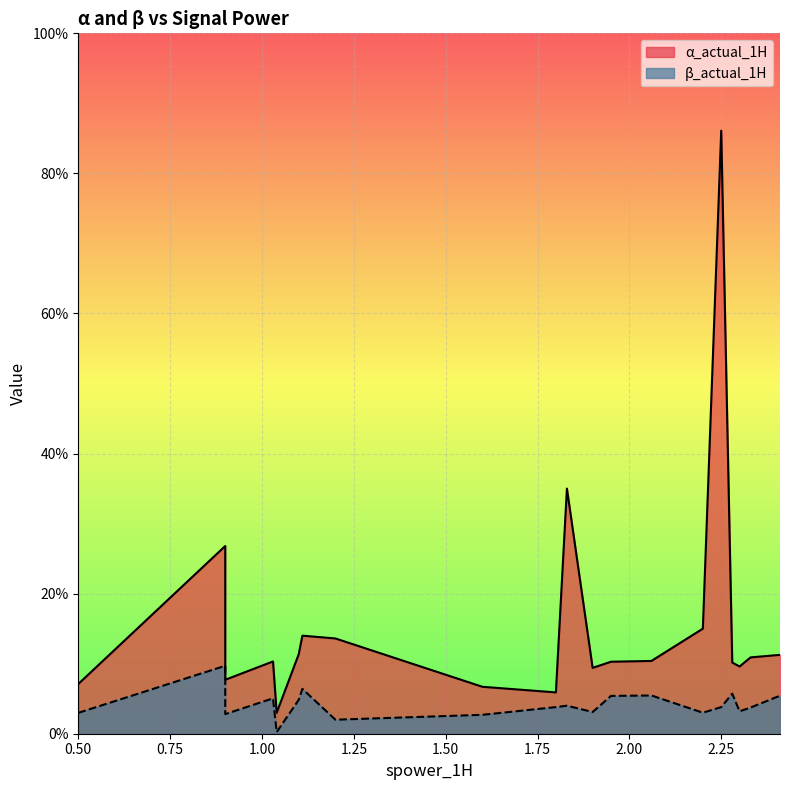

Reading right to left, extract all data points from this chart.

α_actual_1H: 2.41=0.1	2.33=0.1	2.3=0.1	2.28=0.1	2.25=0.9	2.2=0.1	2.06=0.1	1.95=0.1	1.9=0.1	1.83=0.3	1.8=0.1	1.6=0.1	1.2=0.1	1.11=0.1	1.1=0.1	1.04=0.0	1.03=0.1	0.9=0.1	0.9=0.3	0.5=0.1
β_actual_1H: 2.41=0.1	2.33=0.0	2.3=0.0	2.28=0.1	2.25=0.0	2.2=0.0	2.06=0.1	1.95=0.1	1.9=0.0	1.83=0.0	1.8=0.0	1.6=0.0	1.2=0.0	1.11=0.1	1.1=0.0	1.04=0.0	1.03=0.1	0.9=0.0	0.9=0.1	0.5=0.0